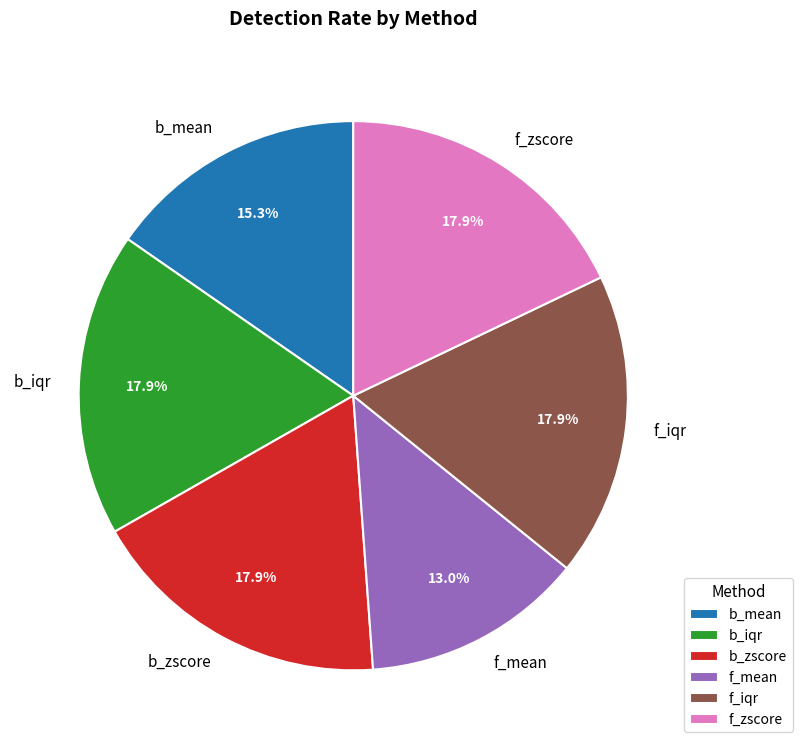

What percentage is the f_iqr slice, to the nearest percent?

18%